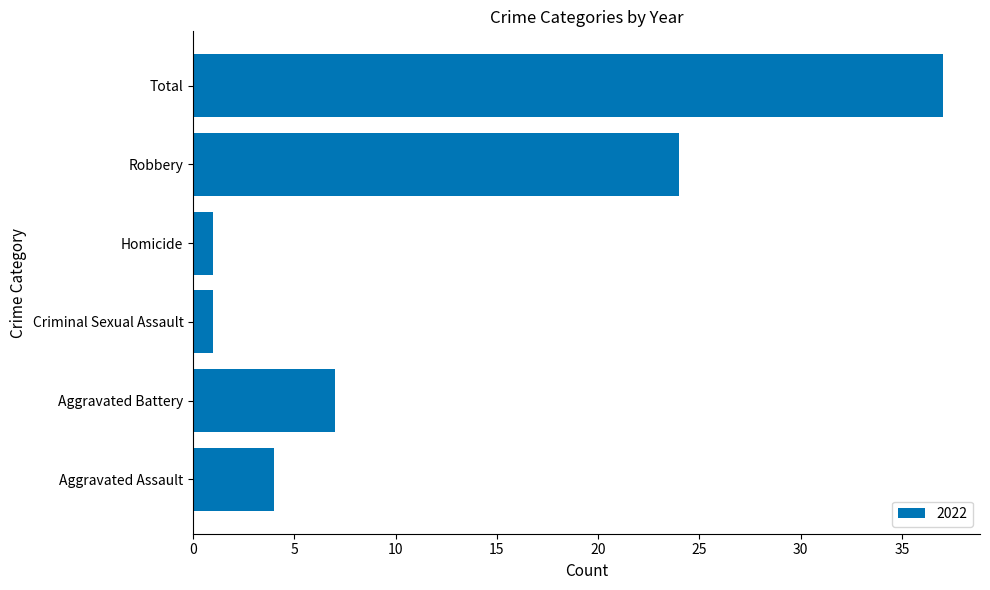

What is the sum of the values at Robbery and Aggravated Battery?

31